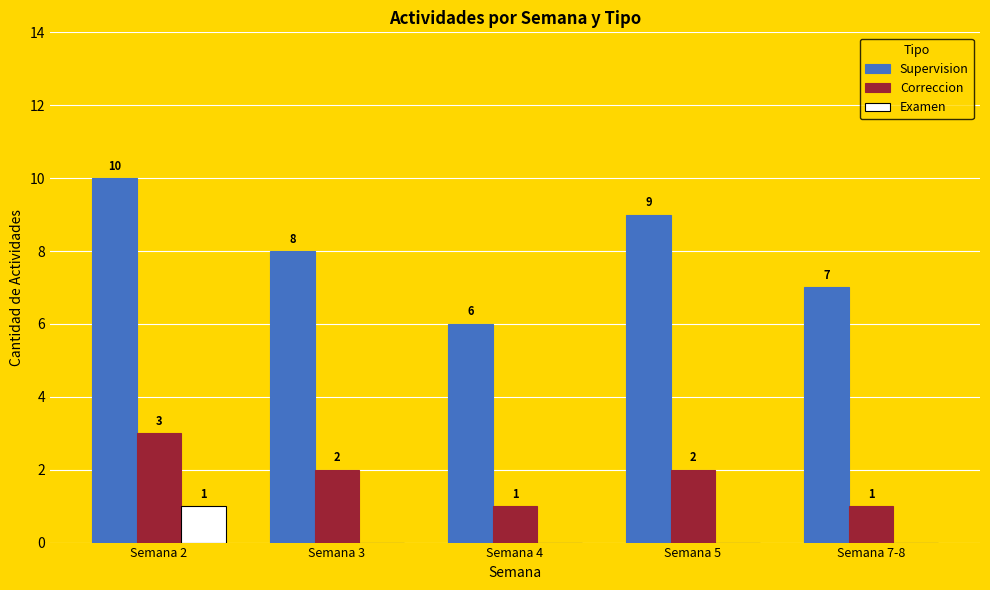

Which label corresponds to the largest value in the chart?

Semana 2